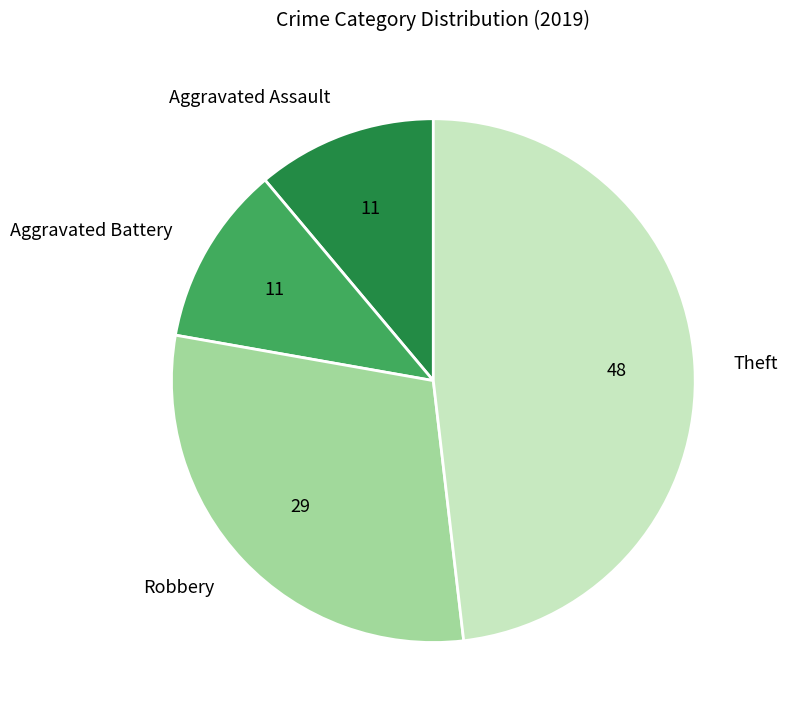

Combined, do Aggravated Battery and Robbery account for over 50%?

No